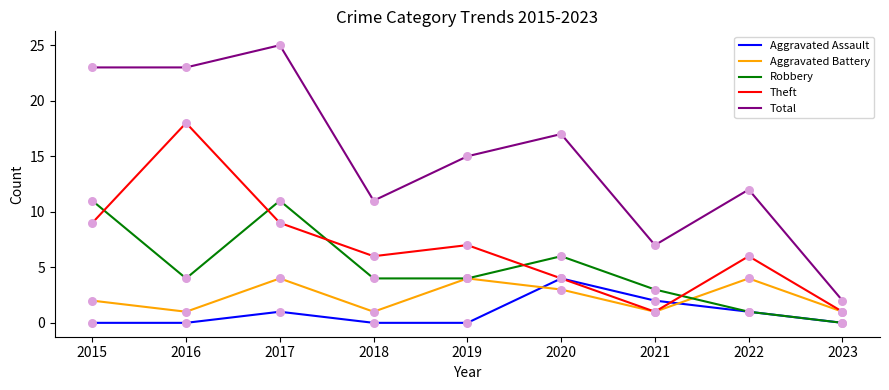

What are all the series names shown in the legend?

Aggravated Assault, Aggravated Battery, Robbery, Theft, Total